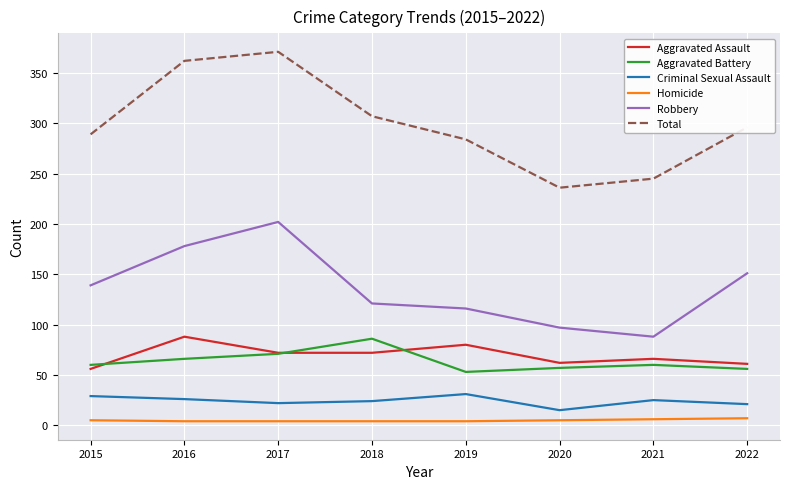

Between 2020 and 2022, which series saw the biggest shift?

Total